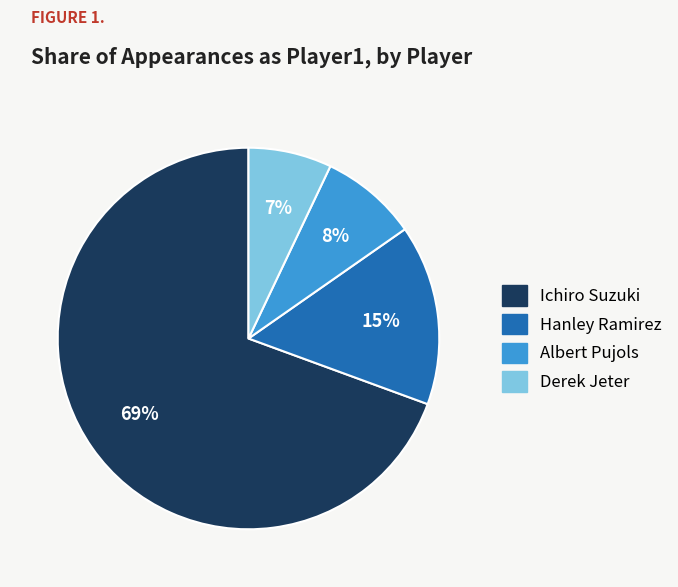

Count the number of slices in the pie.

4